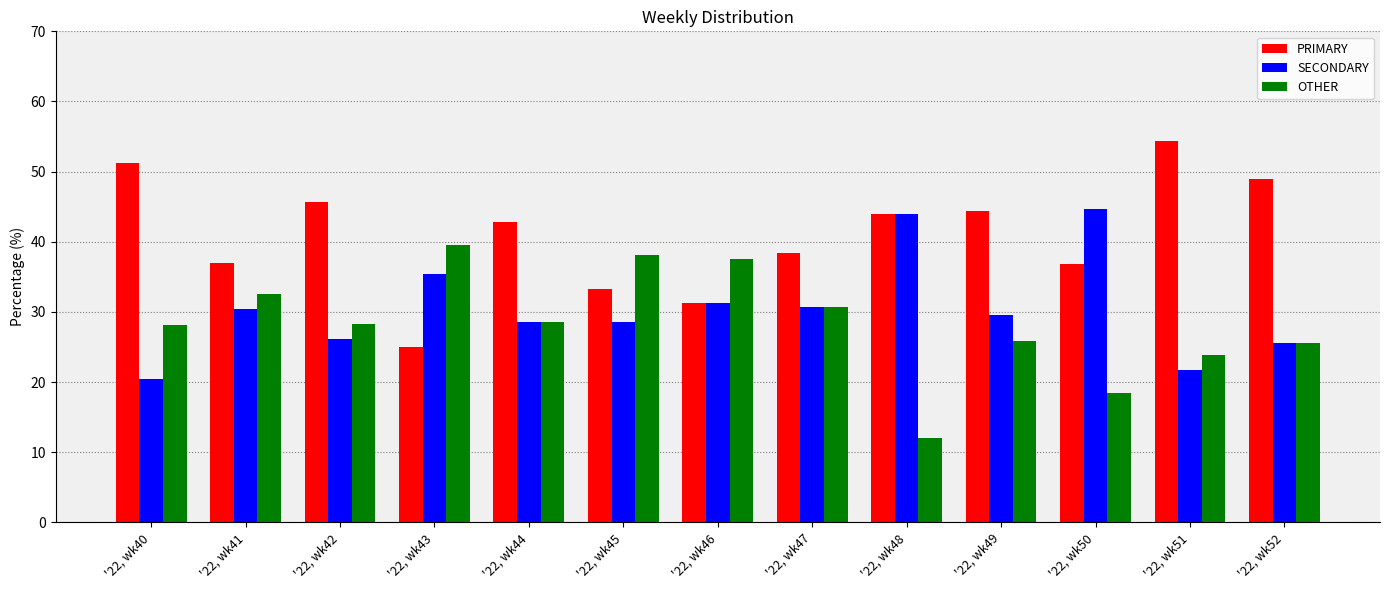

List the series in order of their peak value, lowest first.

OTHER, SECONDARY, PRIMARY